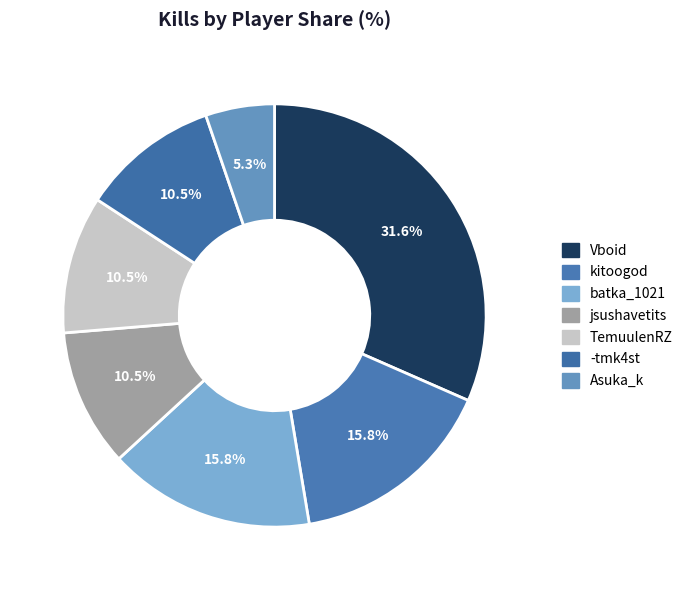

To the nearest percent, what is the difference between the largest and smallest slice percentages?

26%